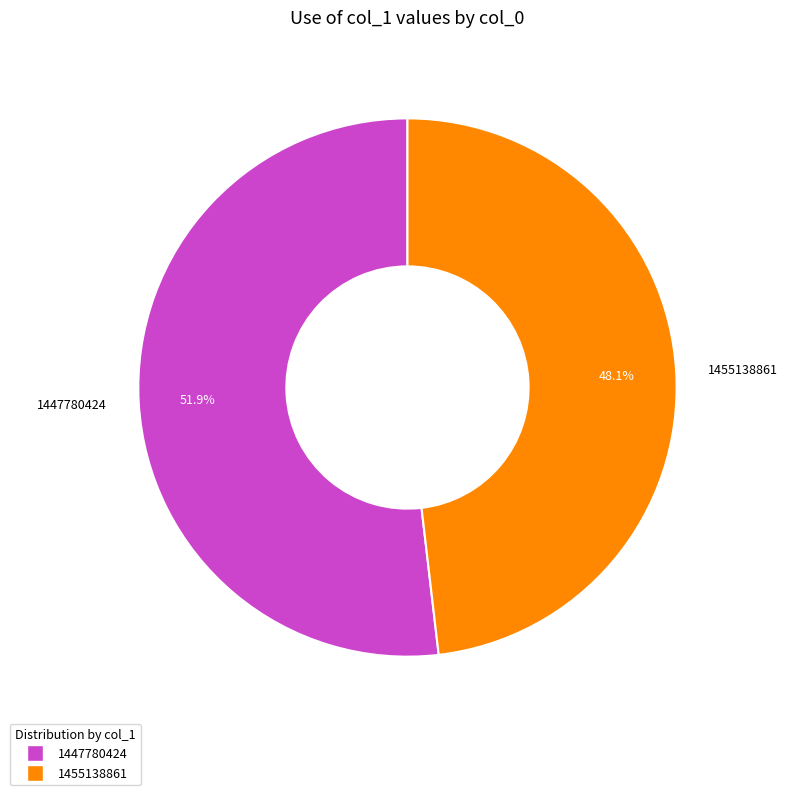

Does 1447780424 account for over 50% of the chart?

Yes